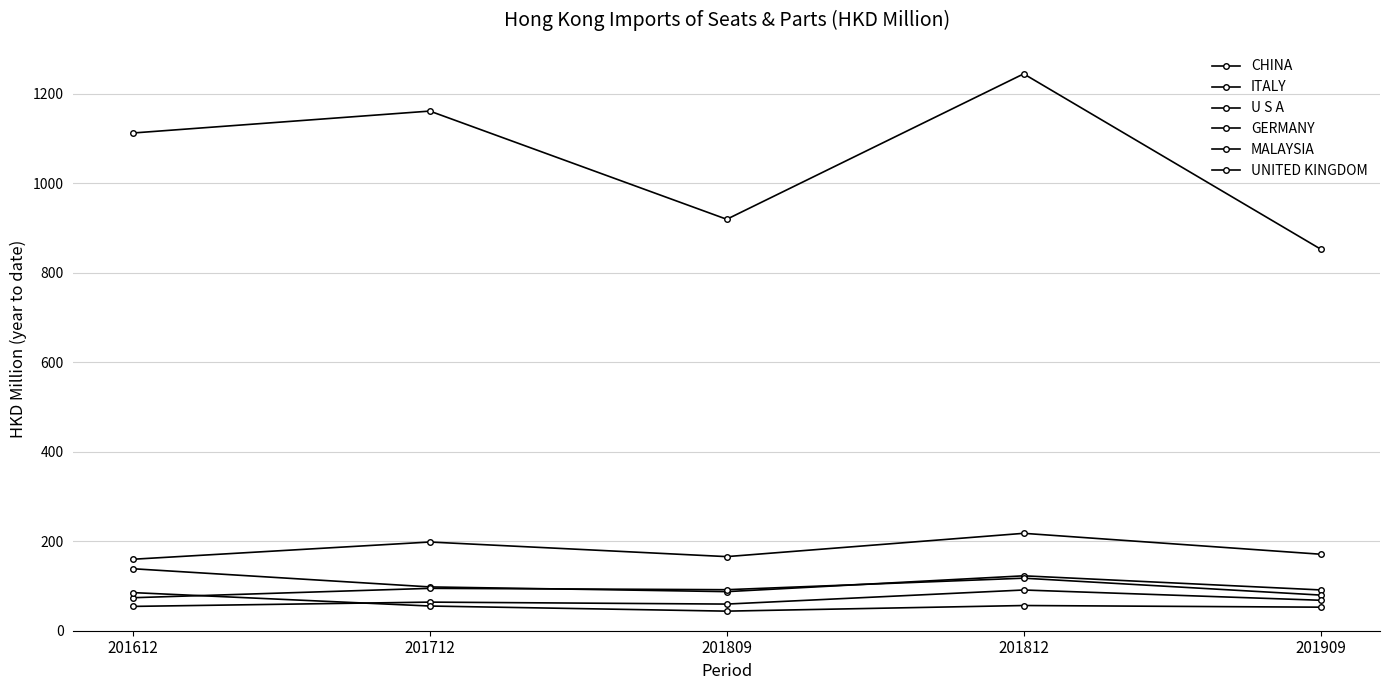

True or false: MALAYSIA and CHINA intersect in this chart.

False